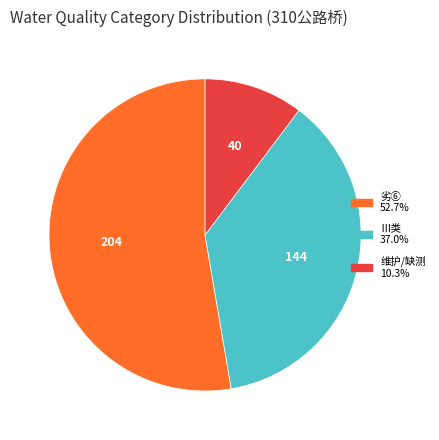

Is there any slice that represents more than half of the pie?

Yes